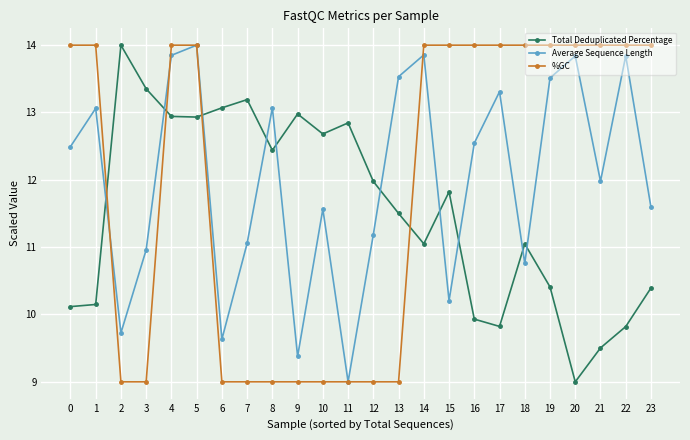

Which series has the largest total across all categories?

Average Sequence Length